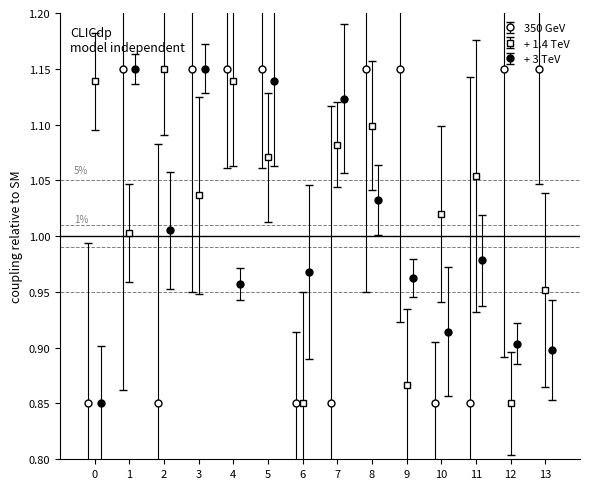

Between 2 and 7, which series saw the biggest shift?

+ 3 TeV (input_a=0 out)